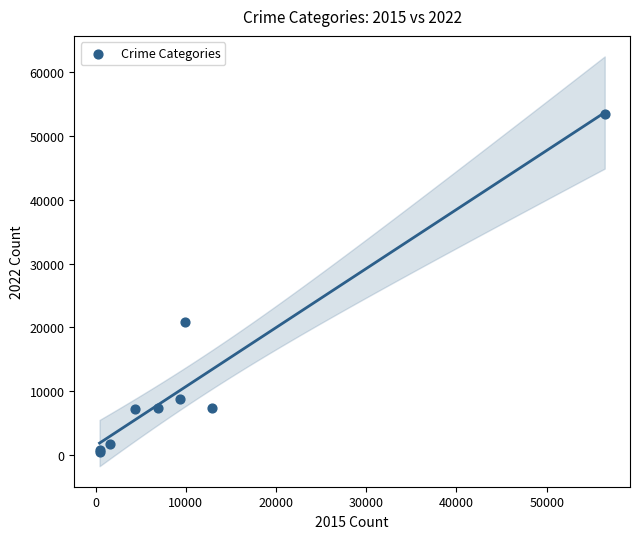

What Y value in the scatter plot is closest to 26960?

20796